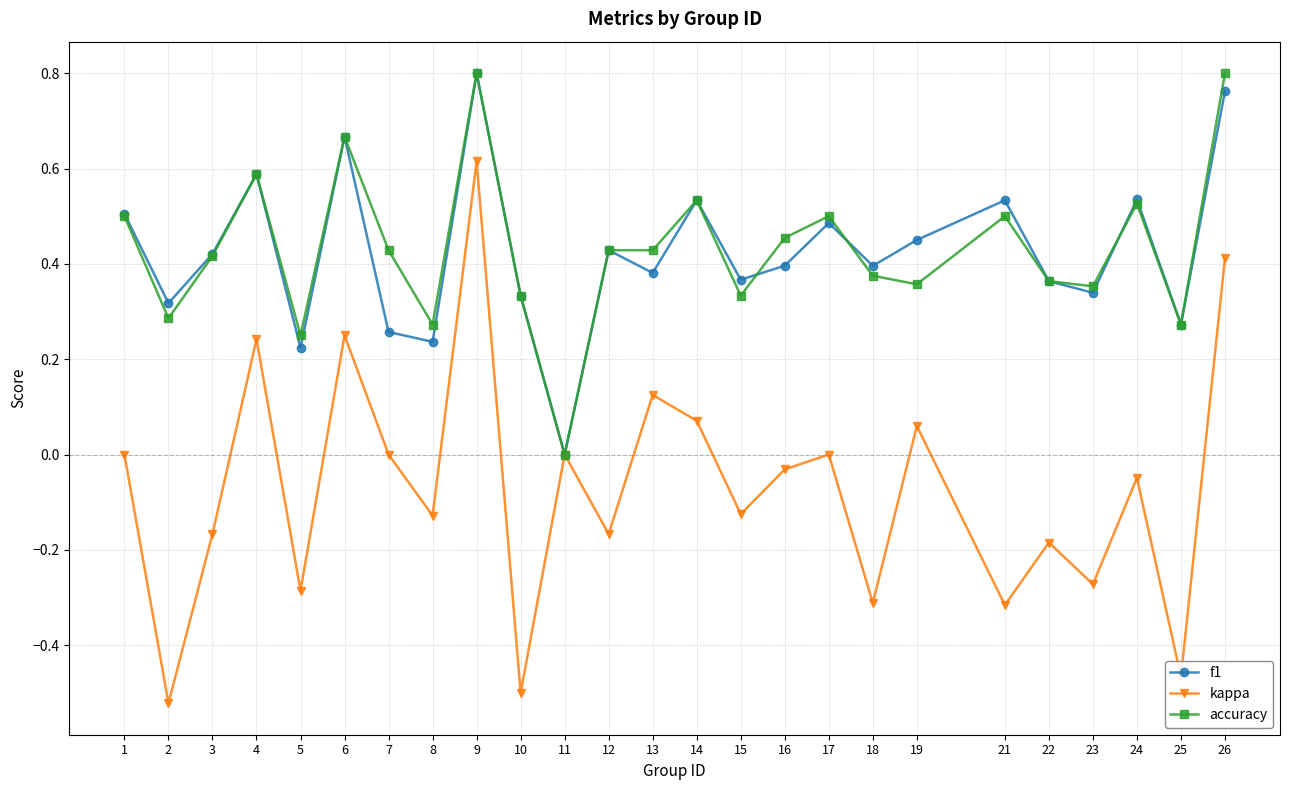

At which category does accuracy reach its first local peak?

4